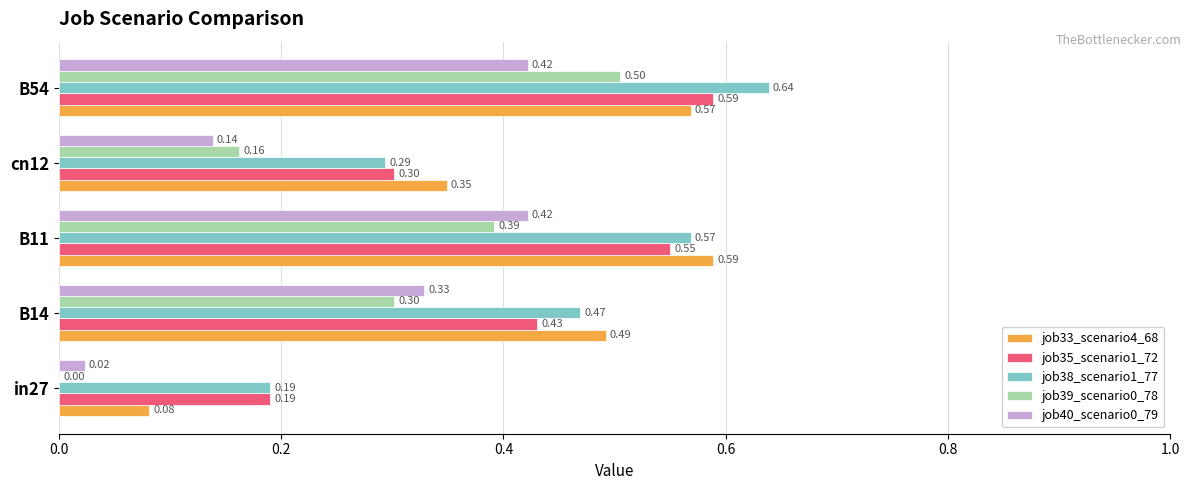

Is the value of job39_scenario0_78 at in27 greater than the value of job35_scenario1_72 at cn12?

No